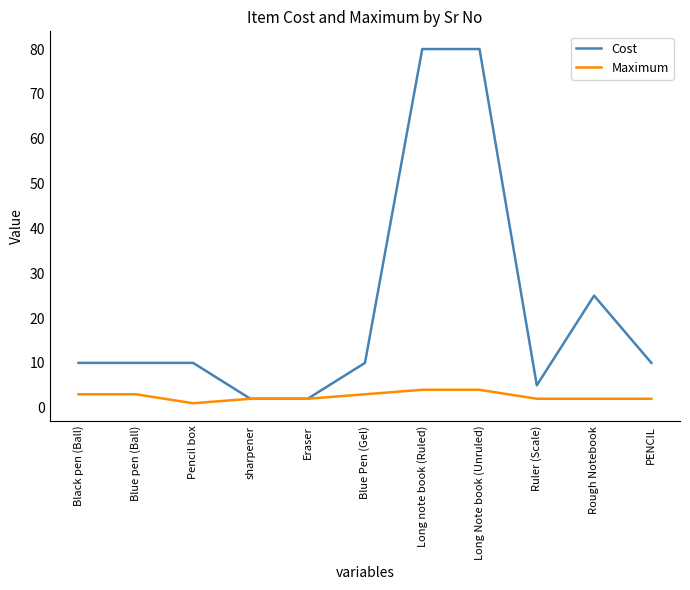

Which series has the widest spread of values?

Cost